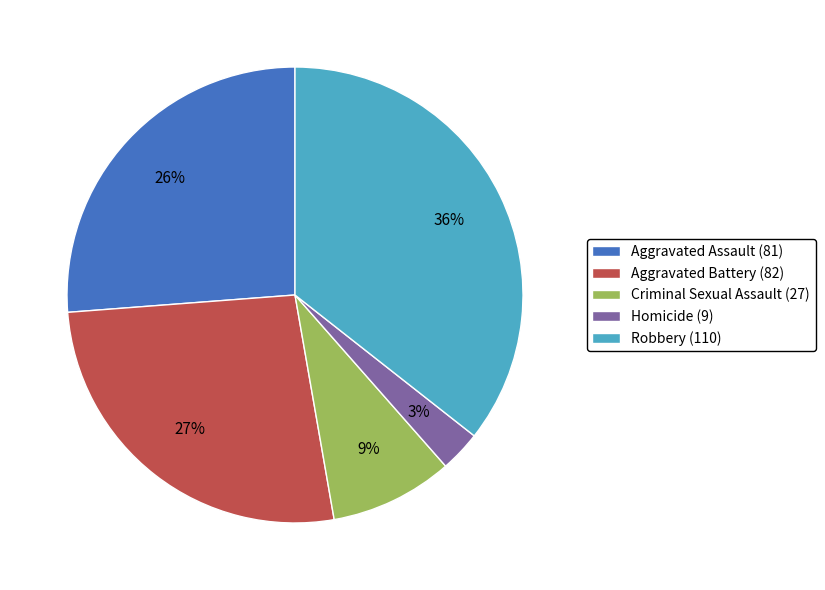

How many segments does this pie chart have?

5